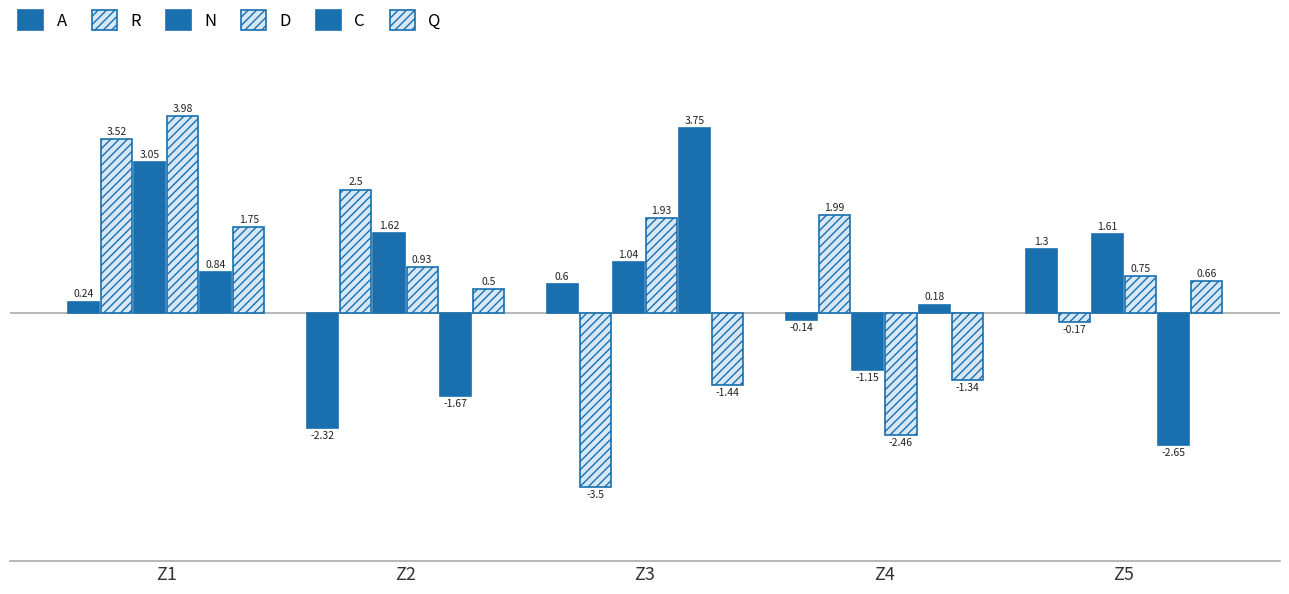

What is the value of the Q bar at the 1st from the left?

1.8